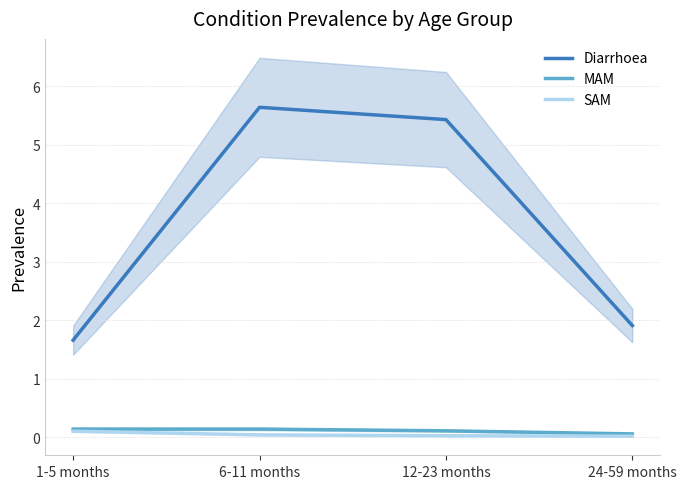

Which series changed the most between 6-11 months and 12-23 months?

Diarrhoea